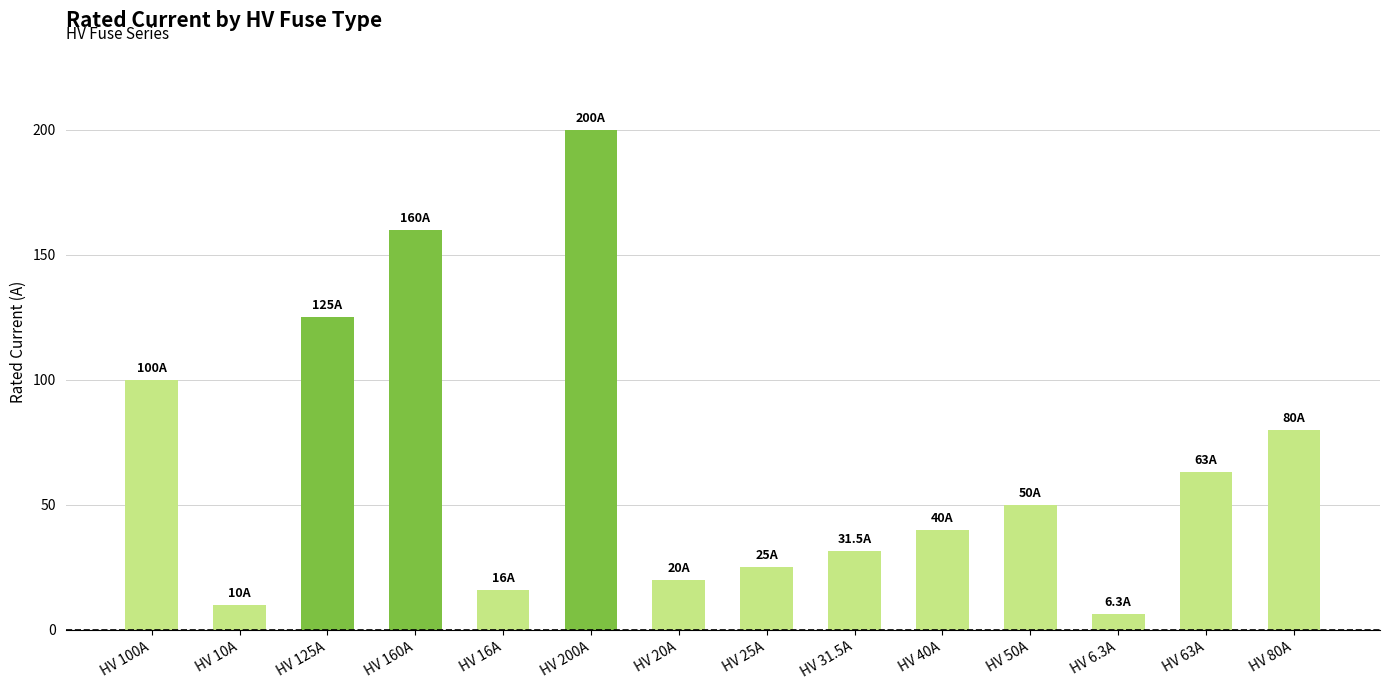

What is the value of the 14th bar from the left?

80.0